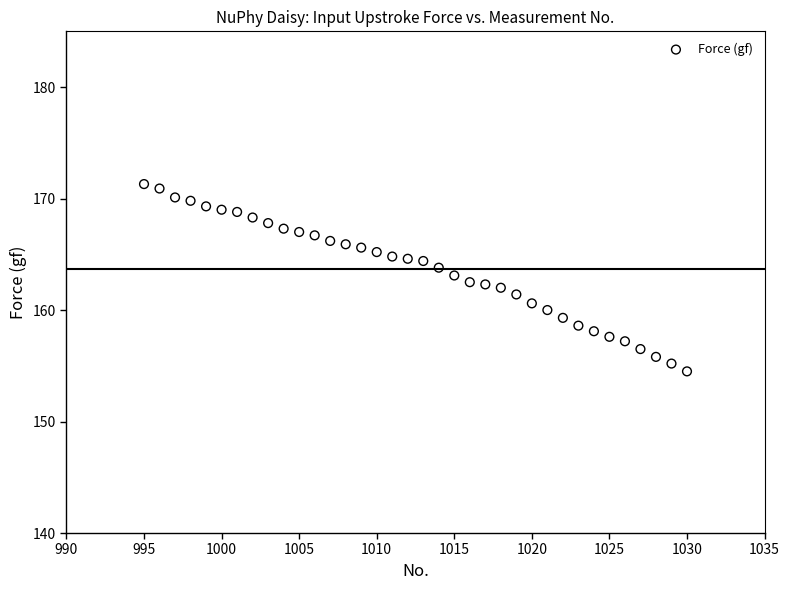

What is the range of X values (max minus min)?

35.0